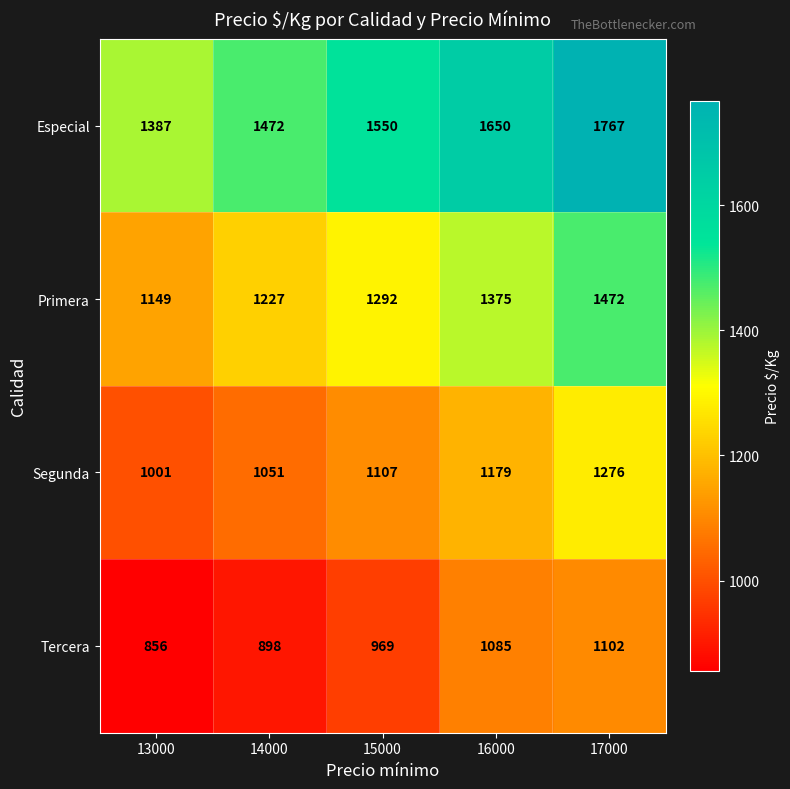

Where is Tercera nearest to the value 979?

15000